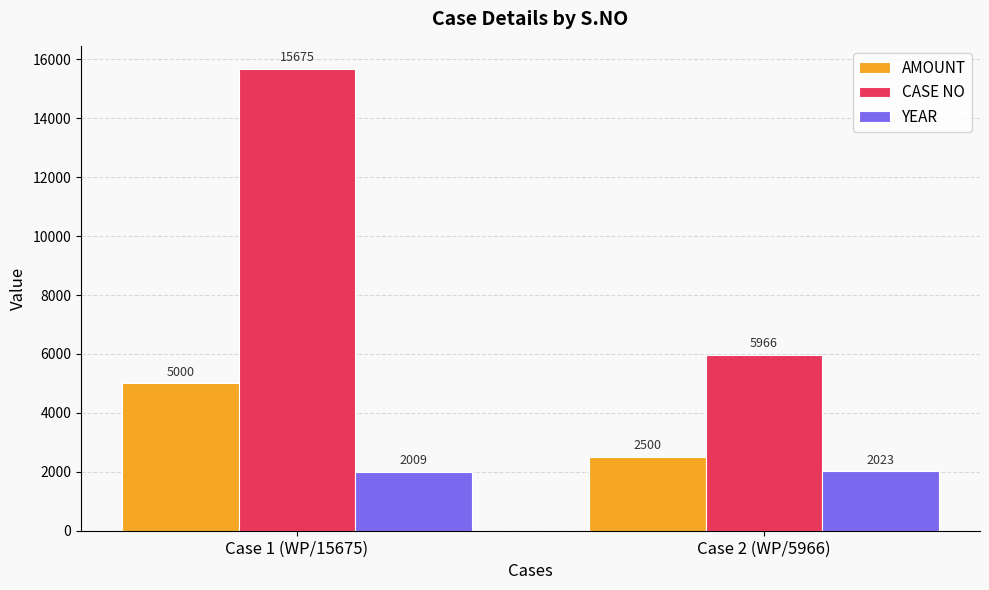

What is the label of the 2nd bar from the left?

Case 2 (WP/5966)